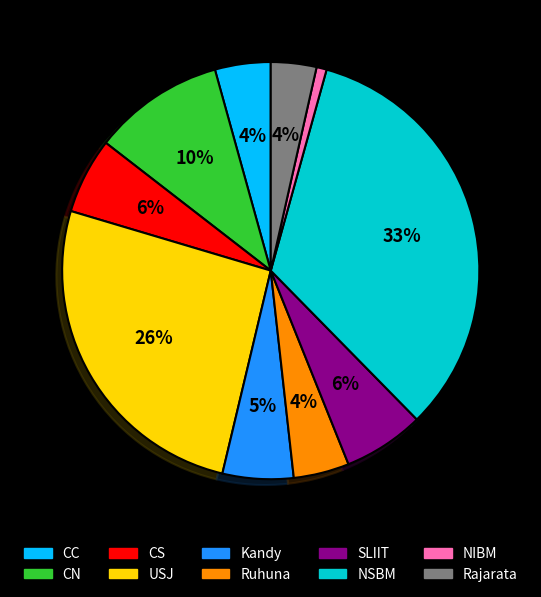

Is it true that CS is 6% of the pie?

True